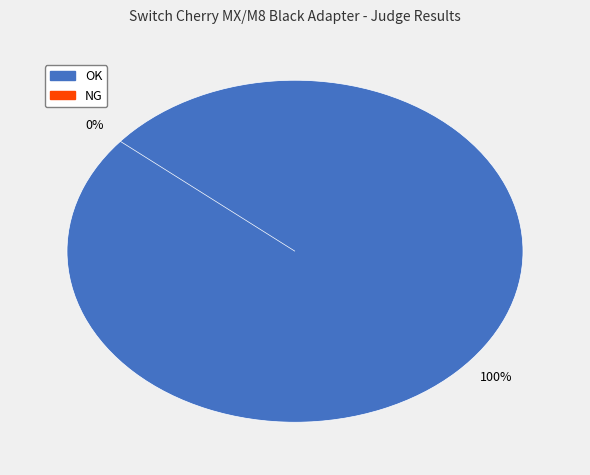

To the nearest percent, what is the difference between the largest and smallest slice percentages?

100%